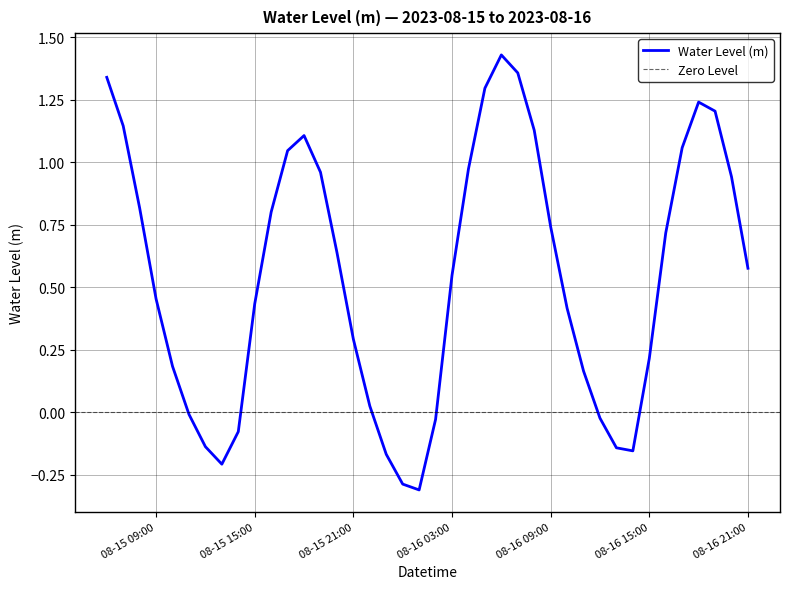

The value at 2023-08-16 06:00 is 0.7. True or false?

False